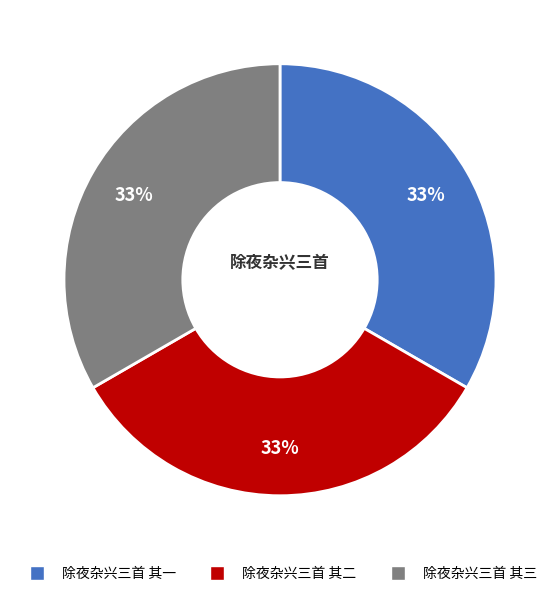

Approximately how many times larger is the value at 除夜杂兴三首 其三 compared to 除夜杂兴三首 其一?

1.0